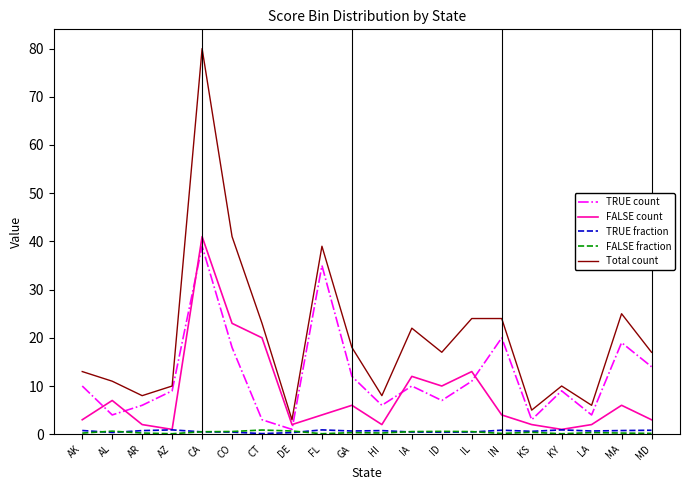

True or false: Total count and FALSE fraction cross at least once.

False